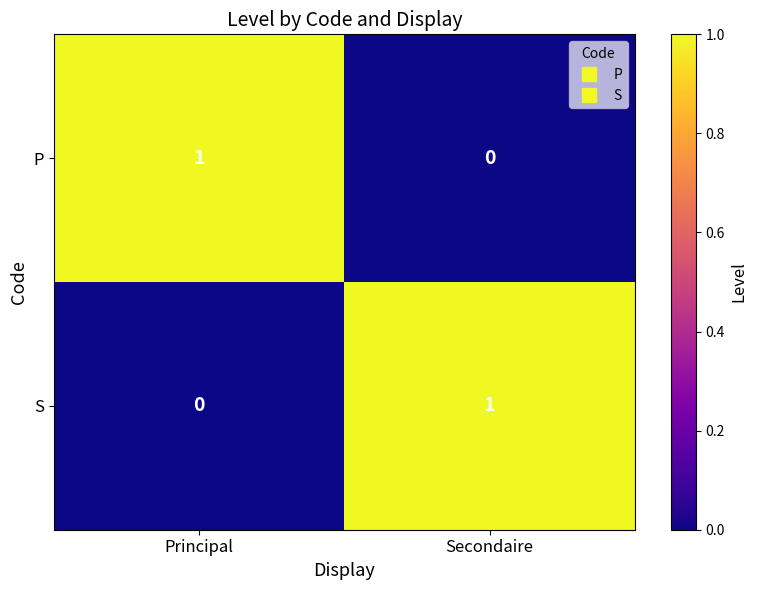

At how many categories does at least one series exceed 0?

2